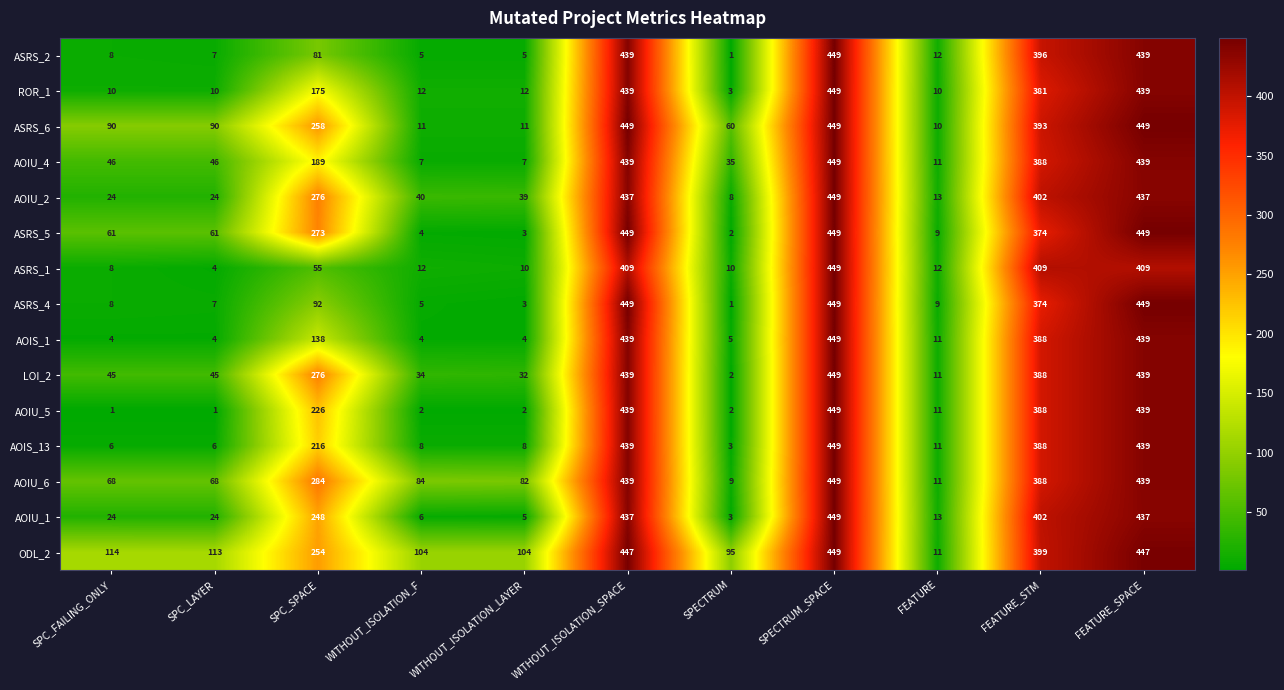

Is it true that AOIS_13 equals 449 at SPECTRUM_SPACE?

True